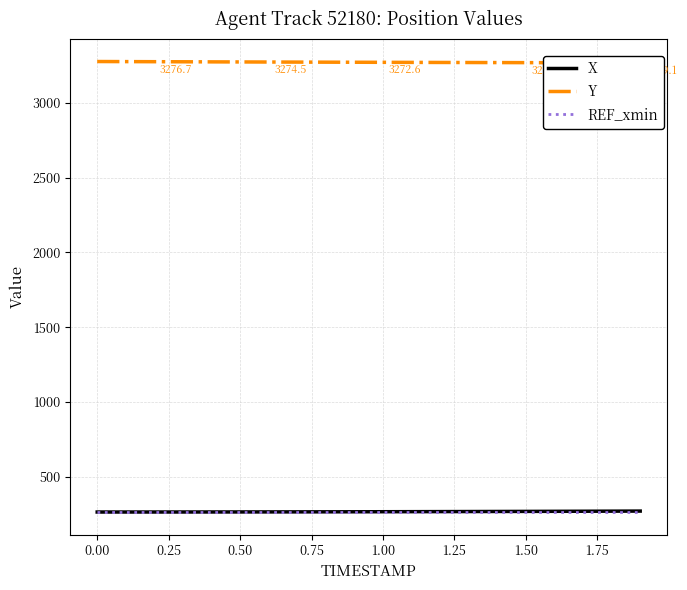

What is the minimum value for X?

262.9